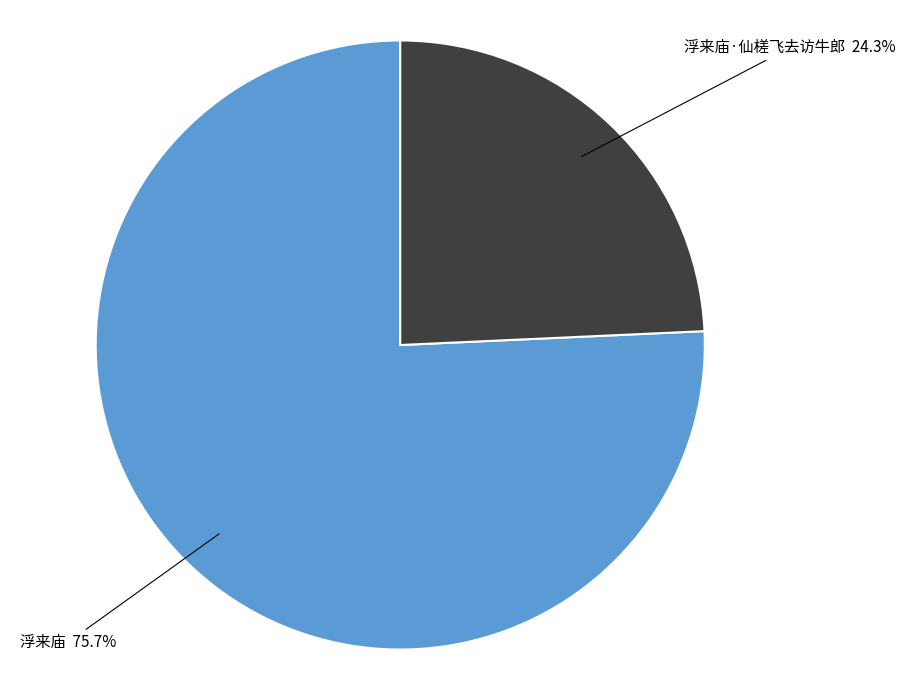

Which has a higher value, 浮来庙 75.7% or 浮来庙·仙槎飞去访牛郎 24.3%?

浮来庙 75.7%